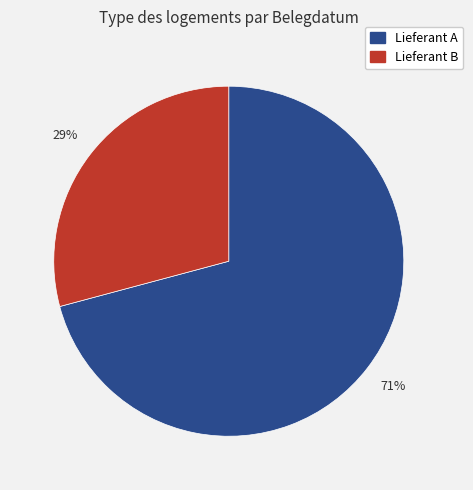

Is there any slice that represents more than half of the pie?

Yes